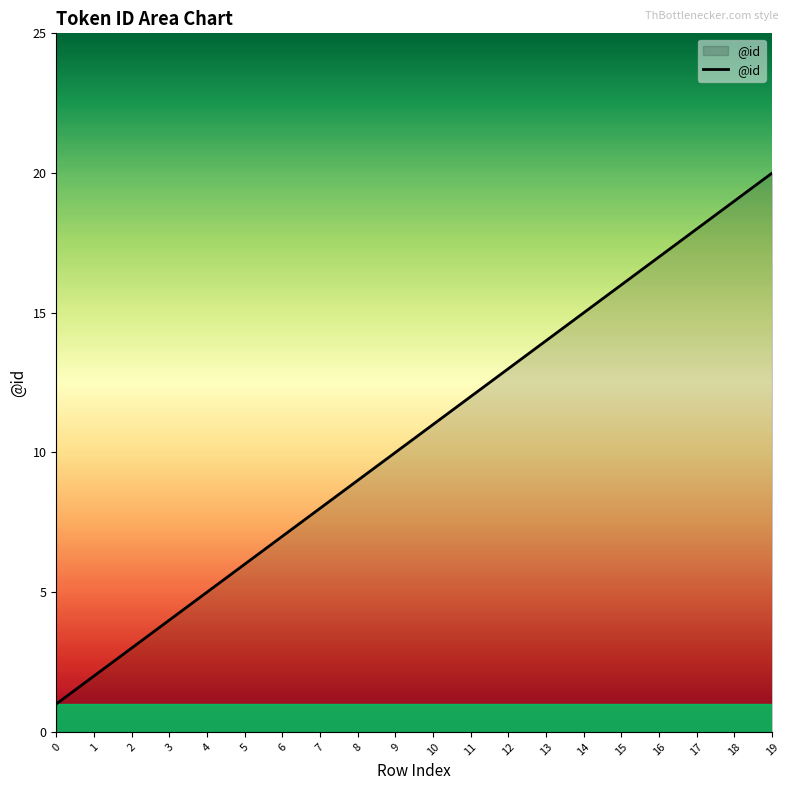

What is the change in value from 0 to 7?

+7